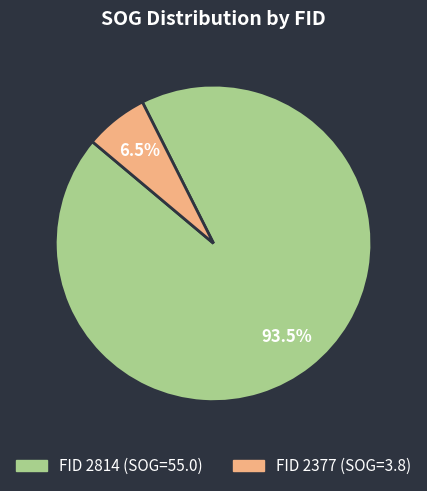

Is there a majority slice in this chart?

Yes